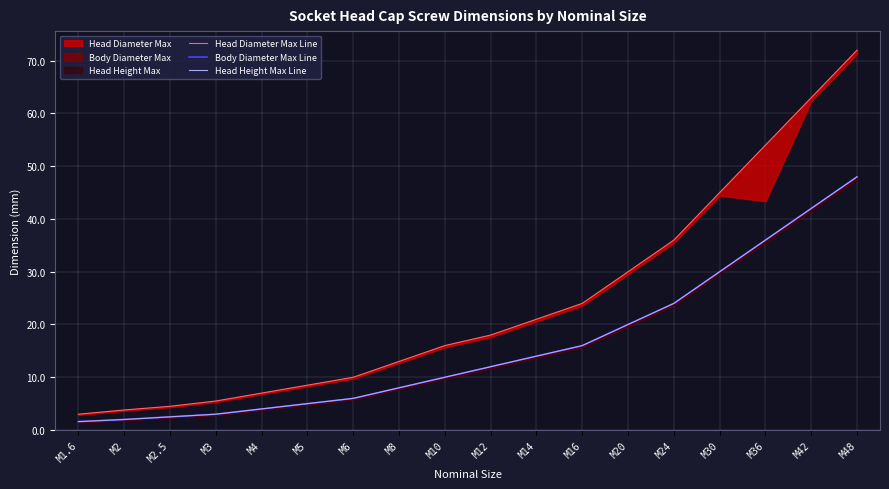

Is it true that Head Diameter Max Line equals 5.5 at M3?

True